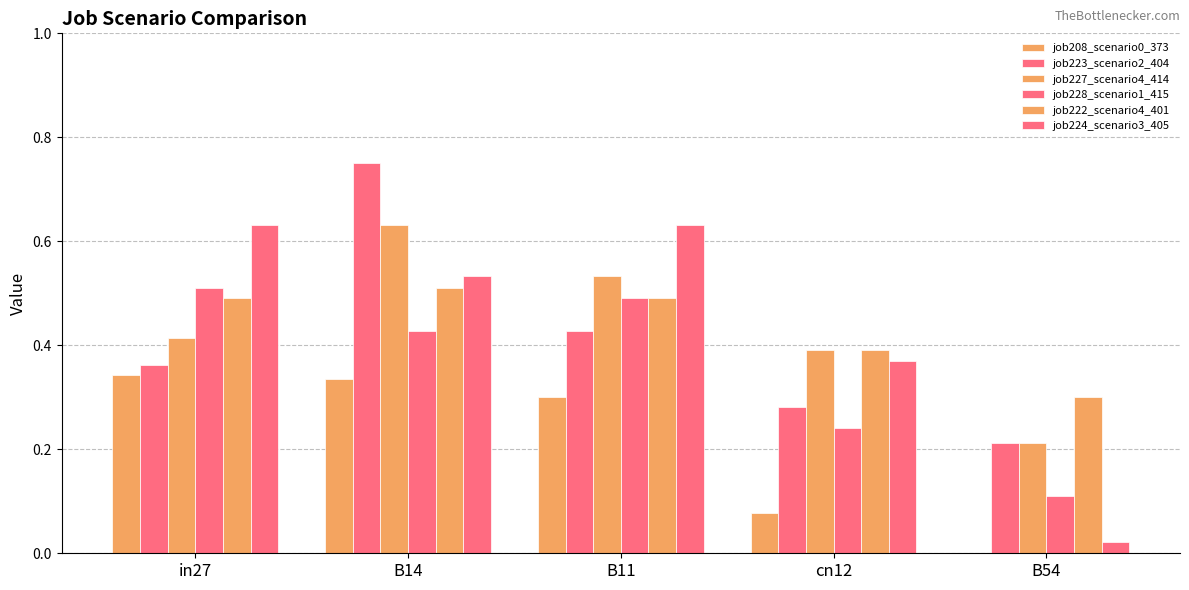

Reading right to left, transcribe all the data shown in this chart.

job208_scenario0_373: B54=0.0	cn12=0.1	B11=0.3	B14=0.3	in27=0.3
job223_scenario2_404: B54=0.2	cn12=0.3	B11=0.4	B14=0.8	in27=0.4
job227_scenario4_414: B54=0.2	cn12=0.4	B11=0.5	B14=0.6	in27=0.4
job228_scenario1_415: B54=0.1	cn12=0.2	B11=0.5	B14=0.4	in27=0.5
job222_scenario4_401: B54=0.3	cn12=0.4	B11=0.5	B14=0.5	in27=0.5
job224_scenario3_405: B54=0.0	cn12=0.4	B11=0.6	B14=0.5	in27=0.6